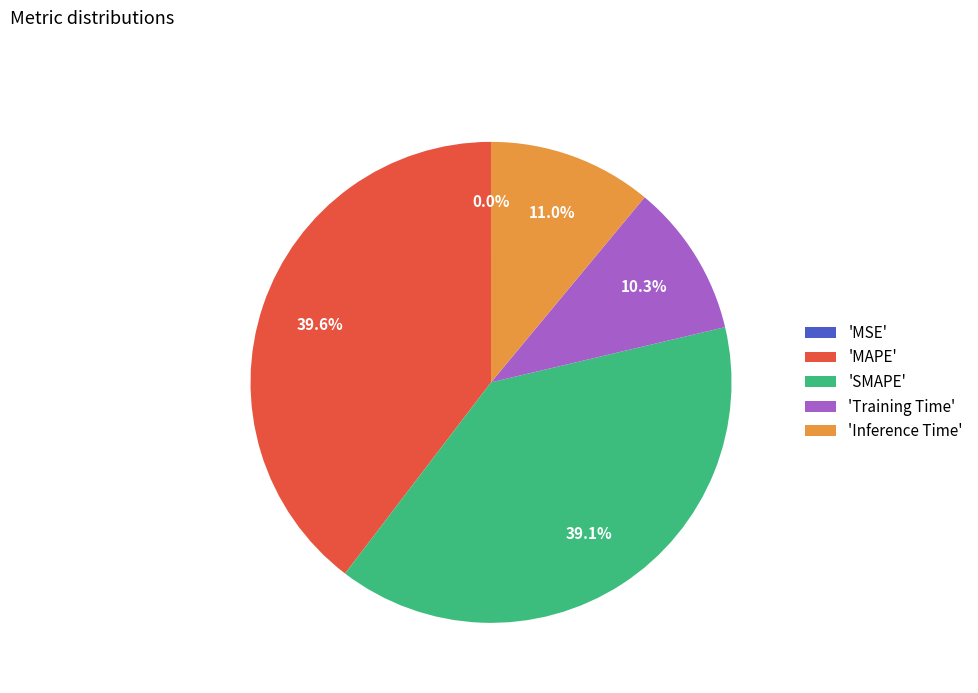

Which slice is the largest?

'MAPE'